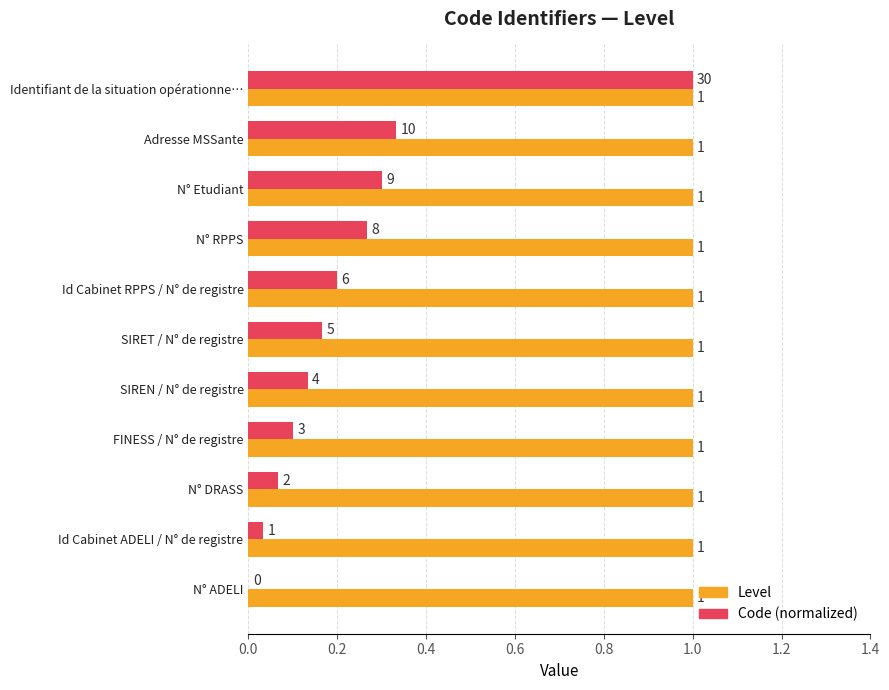

What is the sum of all Level values?

11.0